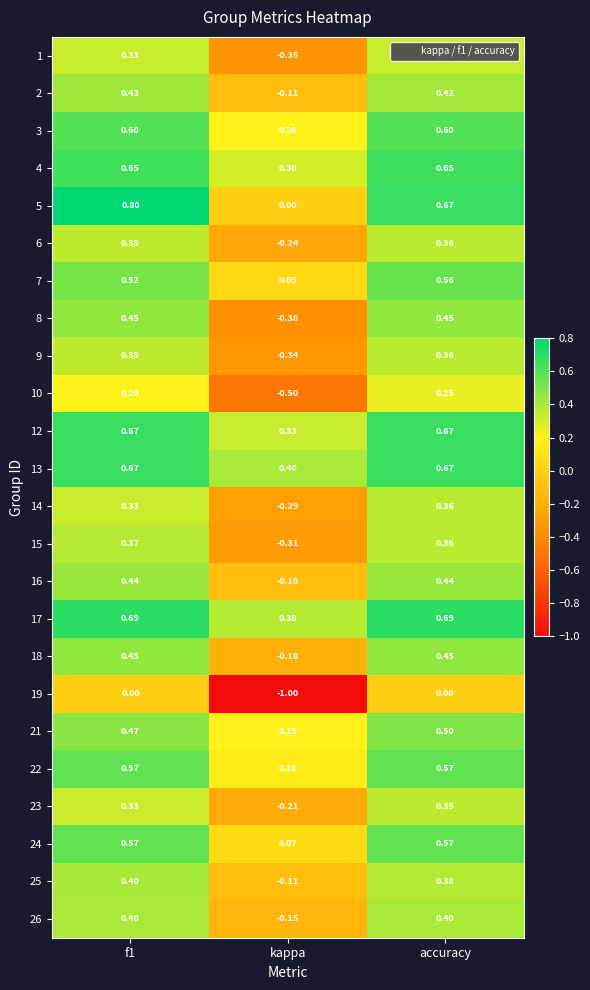

At which label is 2 closest to 0?

kappa